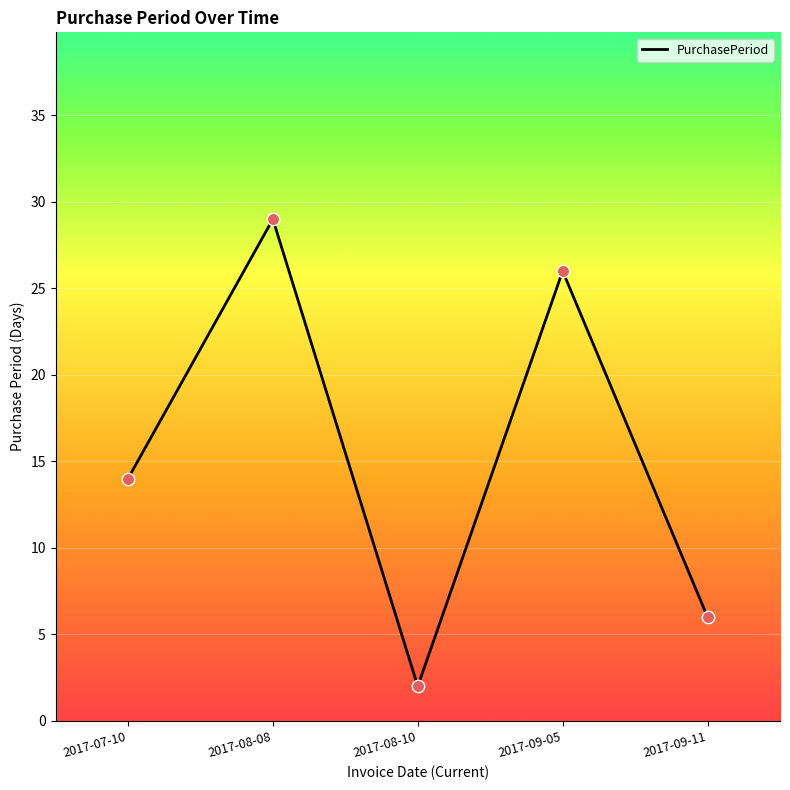

What is the change in value from 2017-08-08 to 2017-09-05?

-3